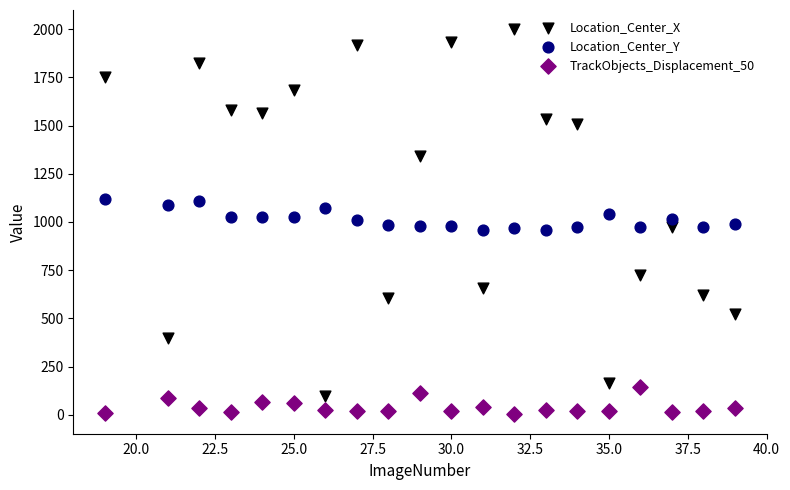

Across all data points, what is the range of Y values (max minus min)?

1996.7